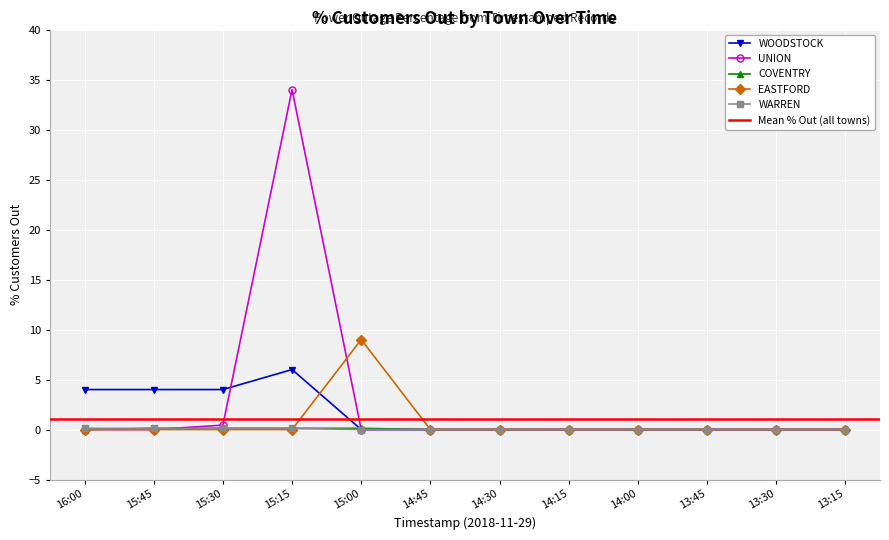

What is the sum of all UNION values?

34.4